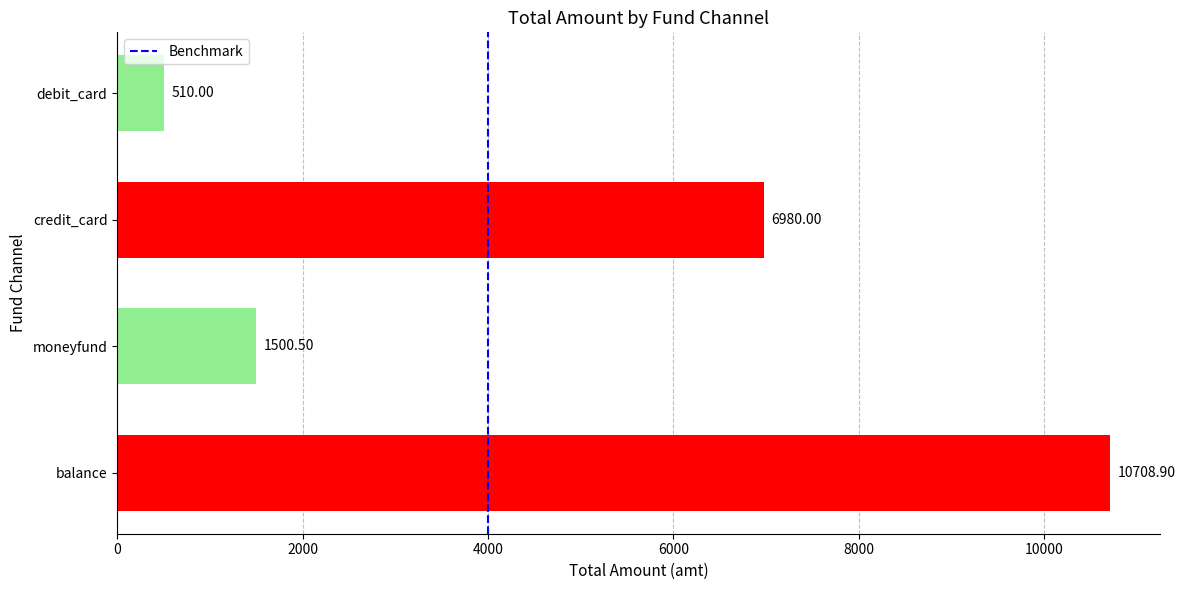

List the labels in order of value, smallest first.

debit_card, moneyfund, credit_card, balance